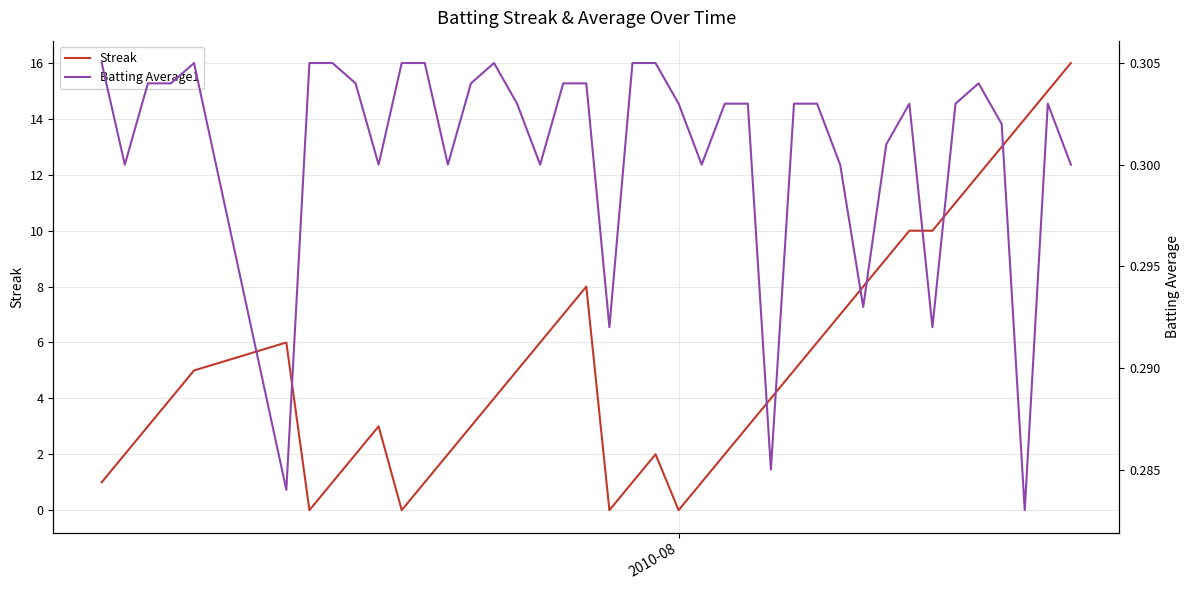

In Batting Average1, how many points are higher than both neighbors (excluding endpoints)?

5